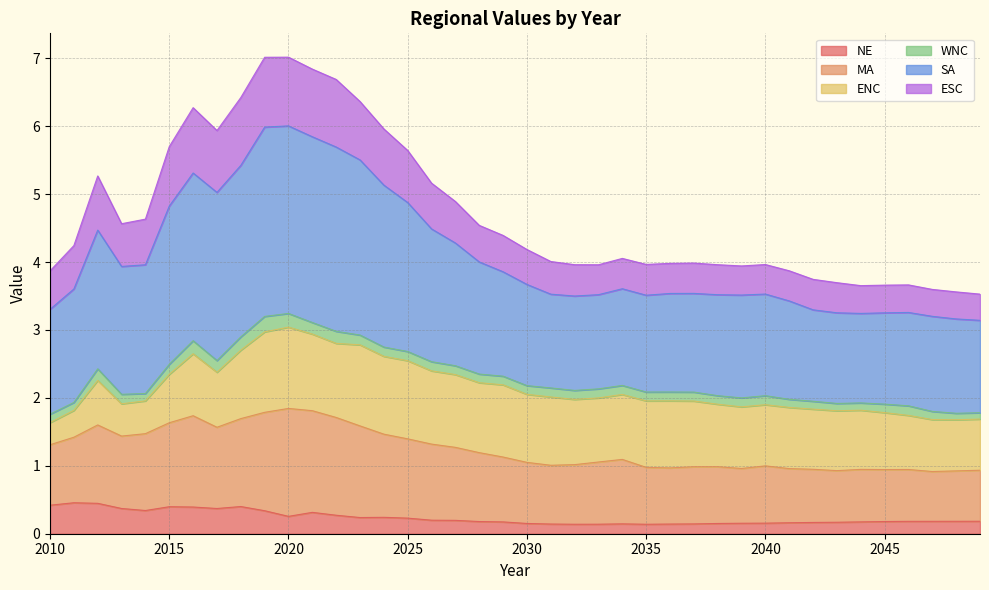

What is the maximum value for NE?

0.5